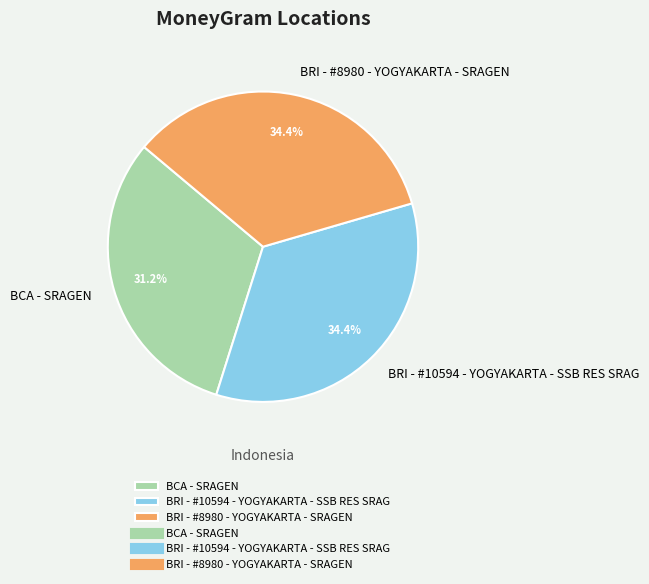

How many slices are in this pie chart?

3